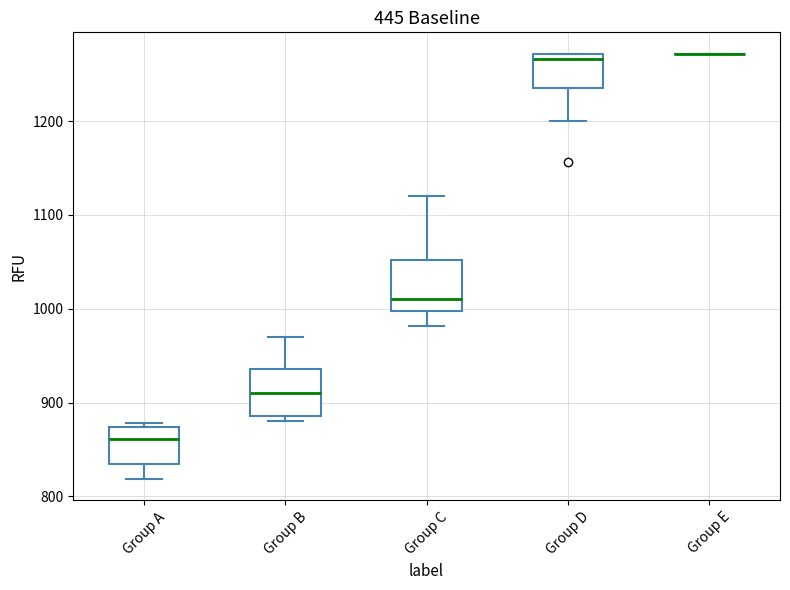

Reading left to right, read every box against the y-axis: the position of its median line, the range the box covers, and the ends of its whiskers. The values are not printed on the chart, so give them approximately, as read against the axis.

Group A: median 860, box 840 to 870, whiskers 820 to 880
Group B: median 910, box 890 to 940, whiskers 880 to 970
Group C: median 1010, box 1000 to 1050, whiskers 980 to 1120
Group D: median 1270 (just below the box's upper edge), box 1240 to 1270, whiskers 1200 to 1270
Group E: box collapsed to a line at 1270, whiskers 1270 to 1270